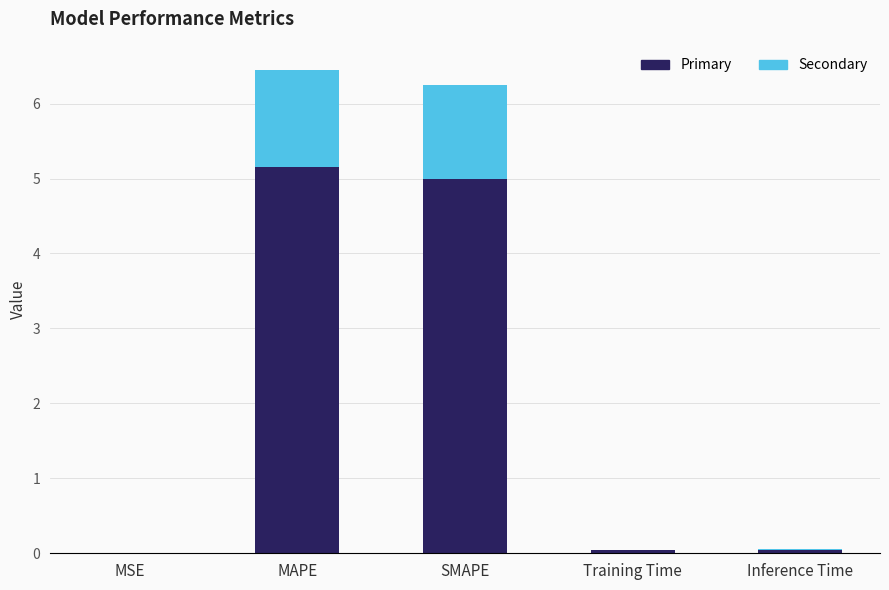

The value of Primary at Inference Time is 0.0. True or false?

True